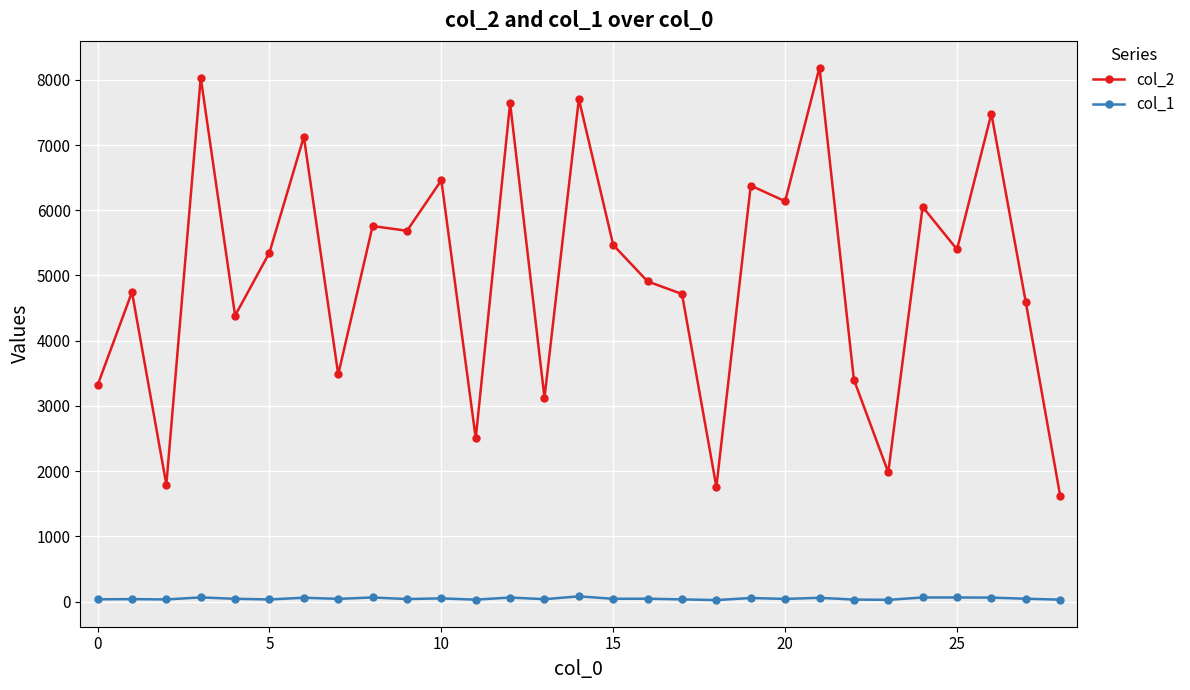

True or false: col_1 and col_2 intersect in this chart.

False